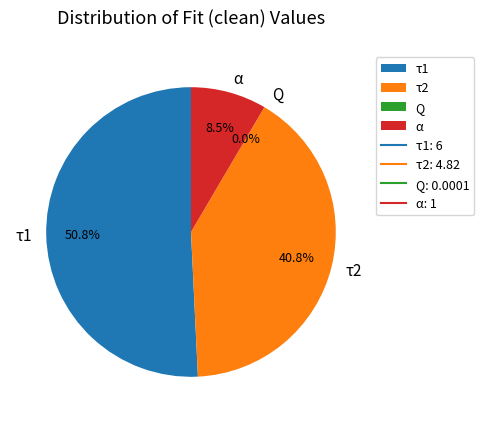

What percentage is the τ2 slice, to the nearest percent?

41%